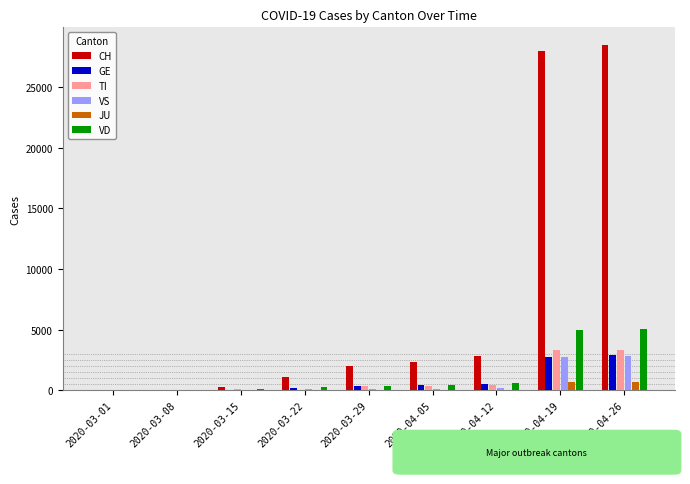

What is the sum of all VS values?

6254